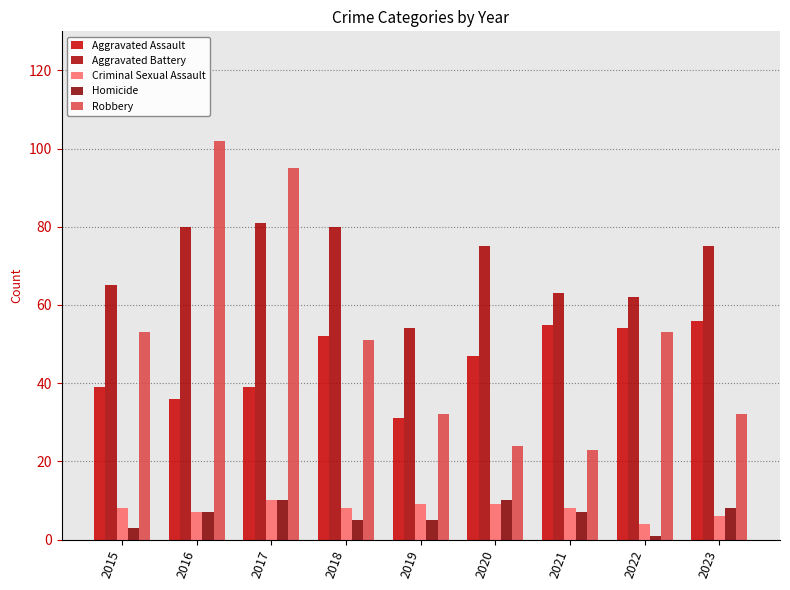

How many groups of bars are there?

9